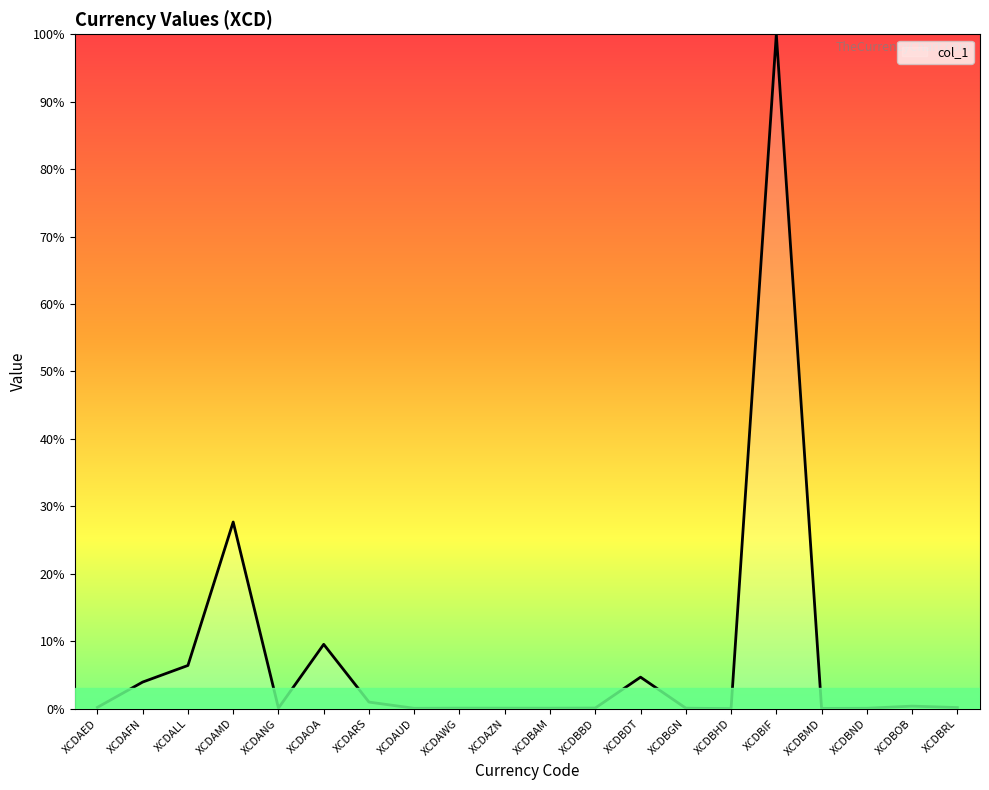

What is the sum of all values?

154.6